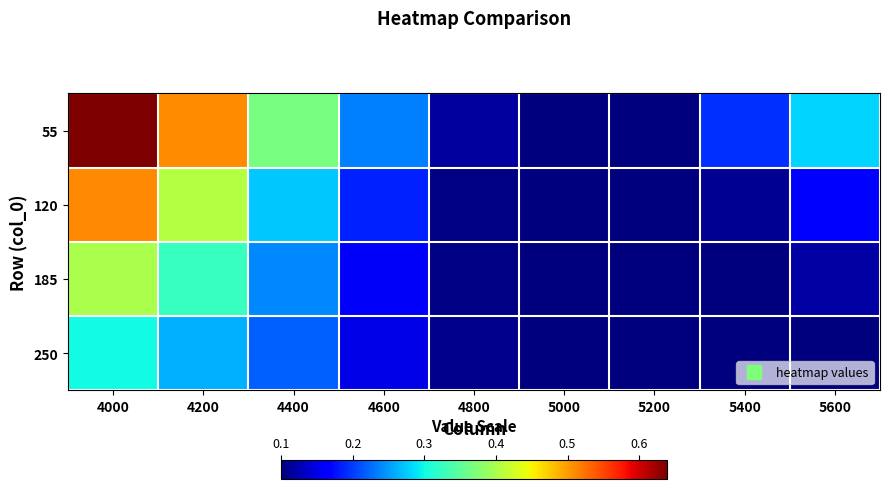

Between 4000 and 4800, which series saw the biggest shift?

55